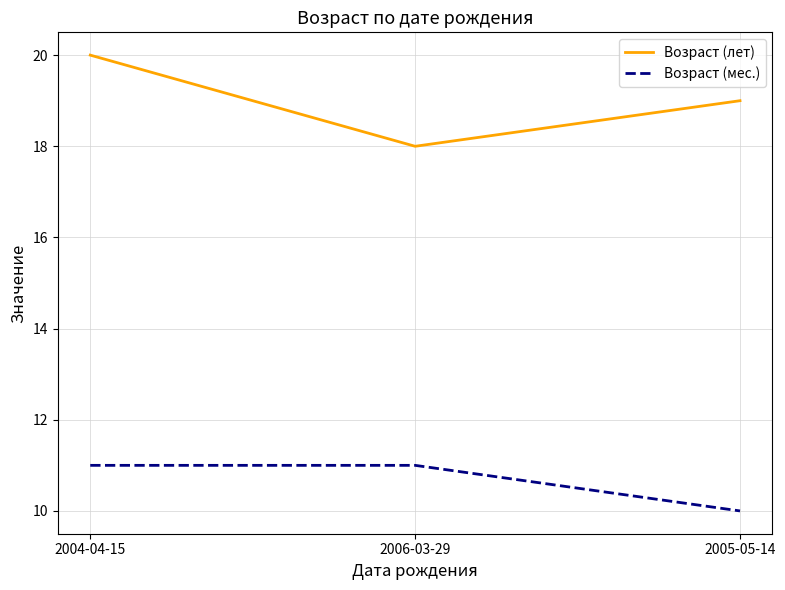

Which series has the largest range (max minus min)?

Возраст (лет)